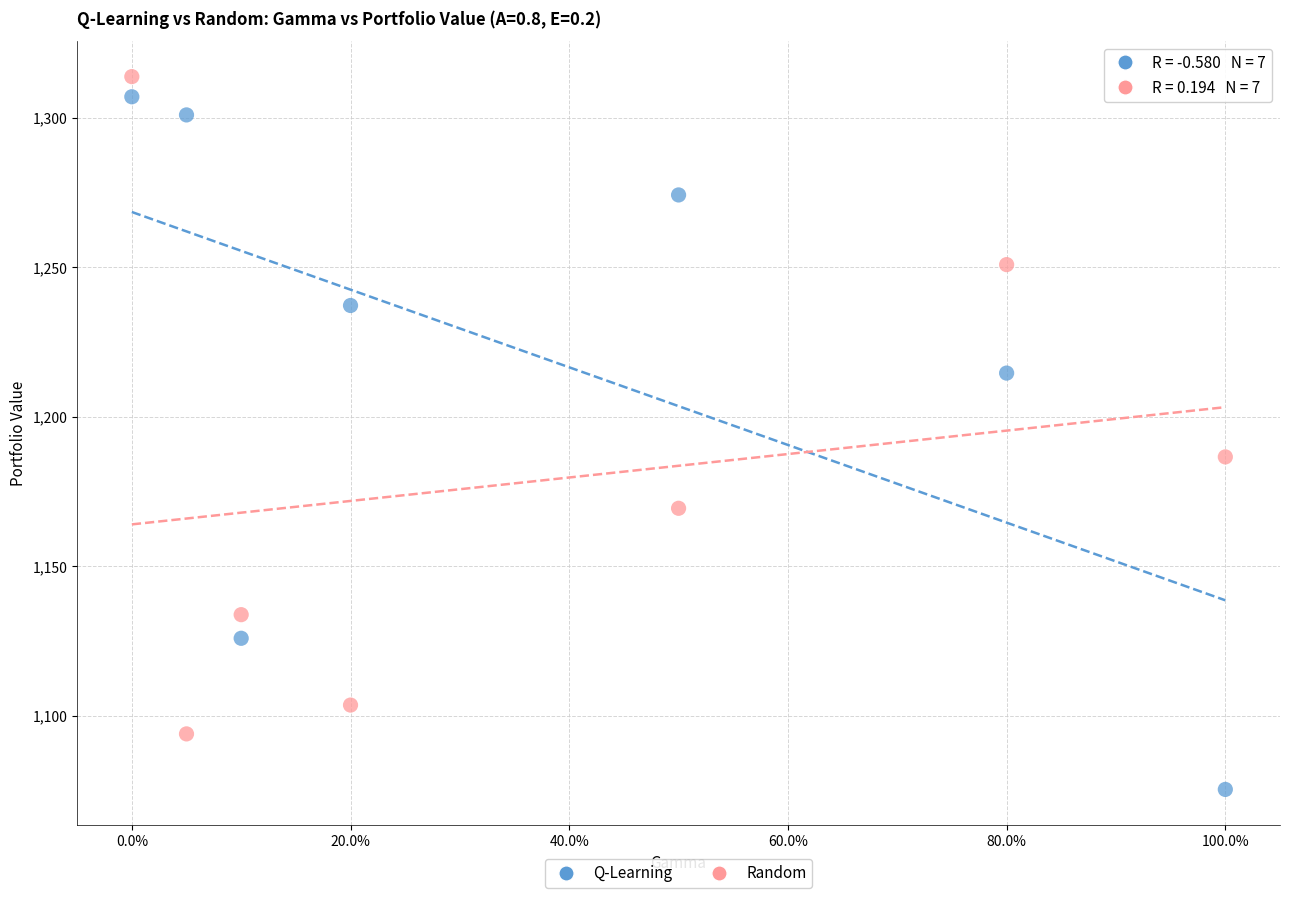

Which series contains the lowest Y value?

Q-Learning